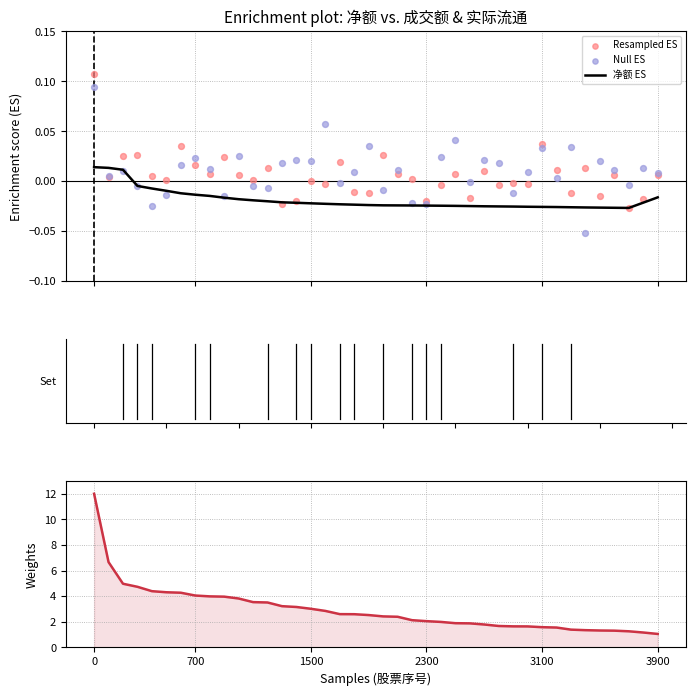

What is the total value across all series at 10?

3.8